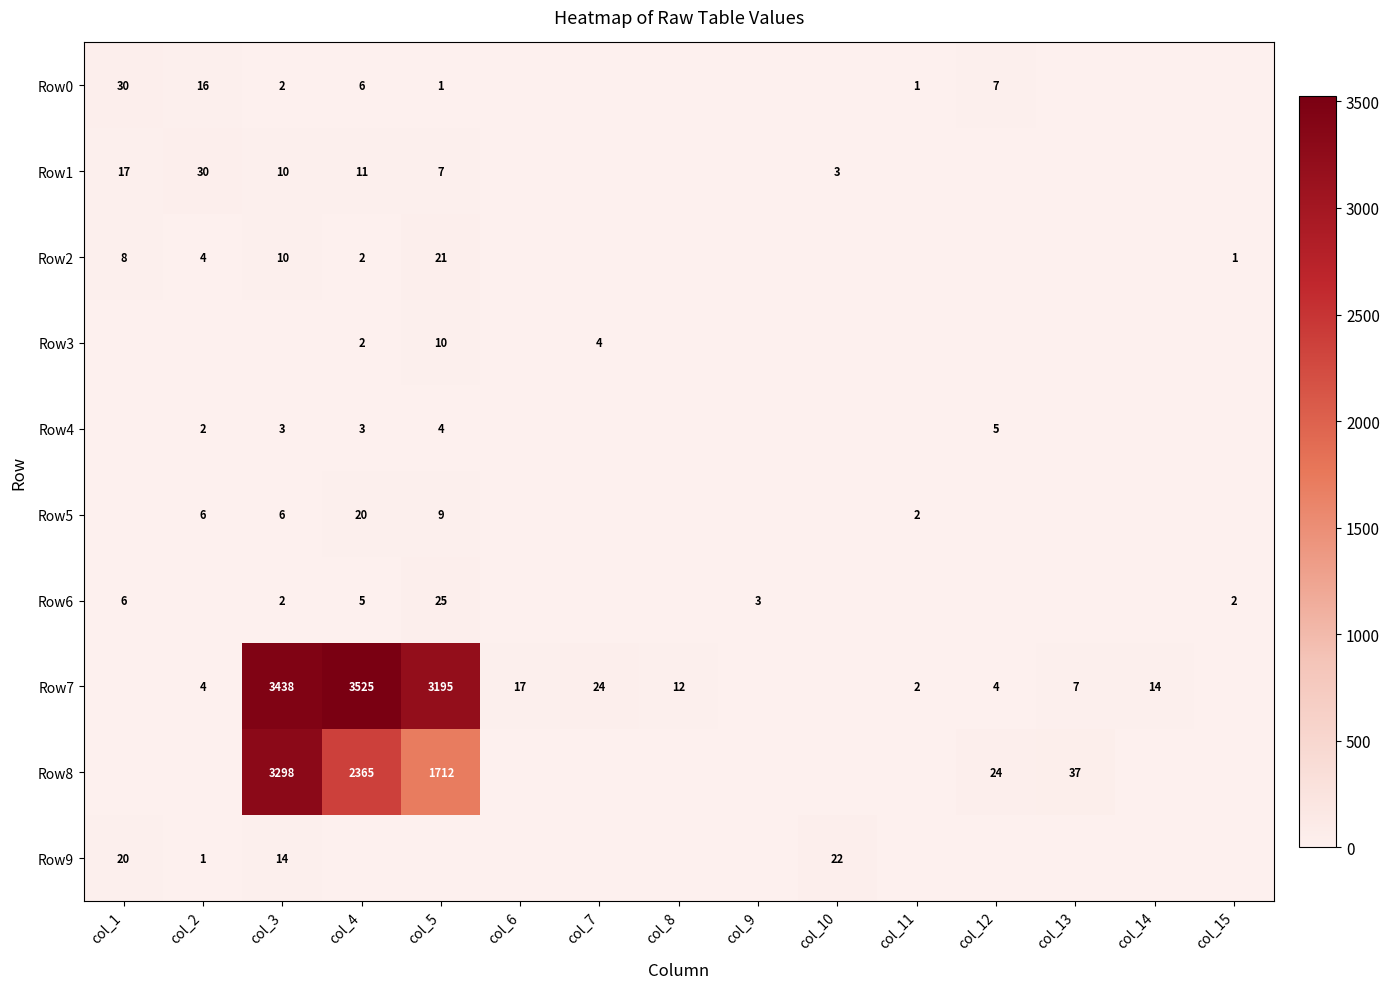

Is it true that Row7 equals 3525 at col_4?

True